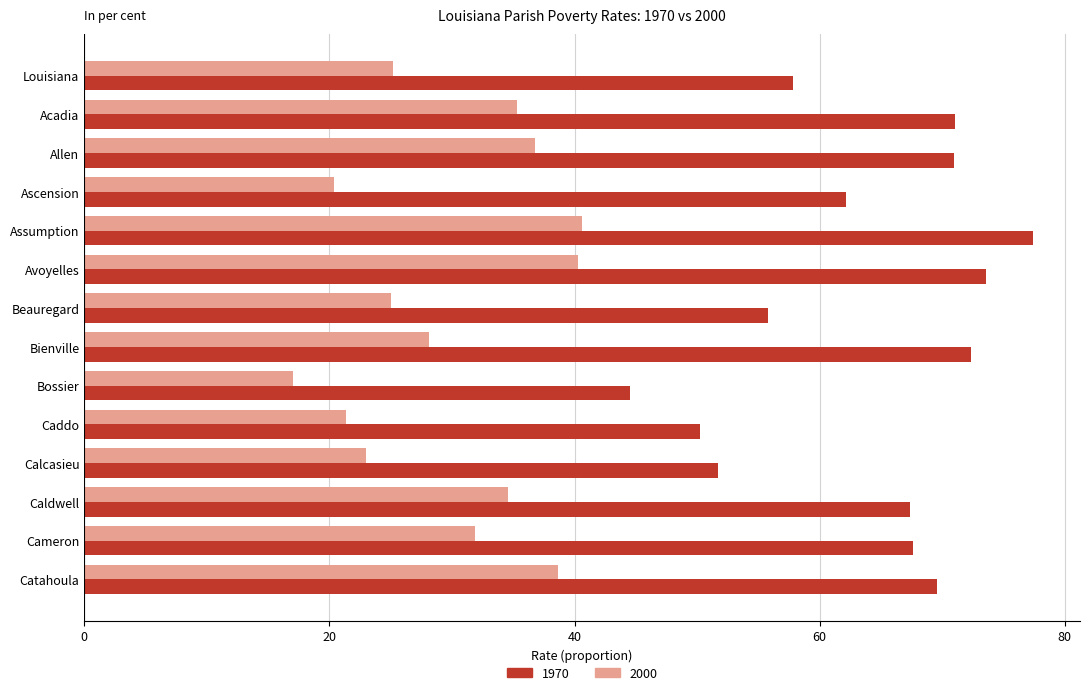

Which label corresponds to the smallest value in the chart?

Bossier